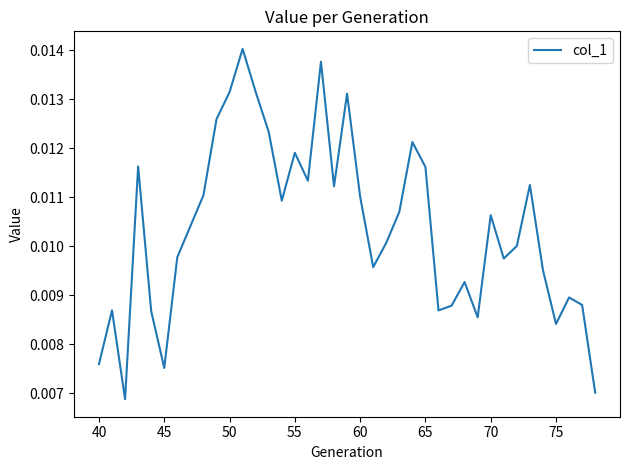

What is the sum of all values?

0.4